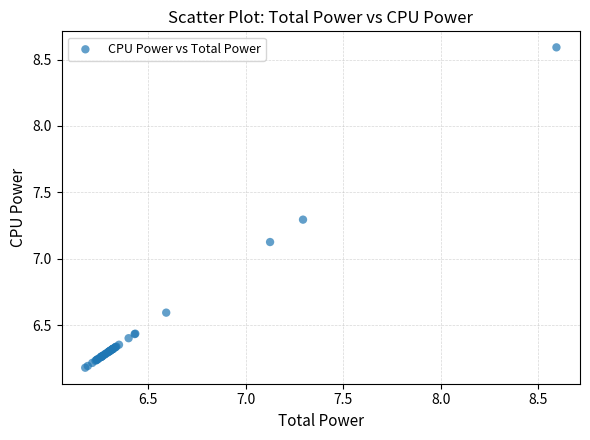

What Y value in the scatter plot is closest to 7?

7.1